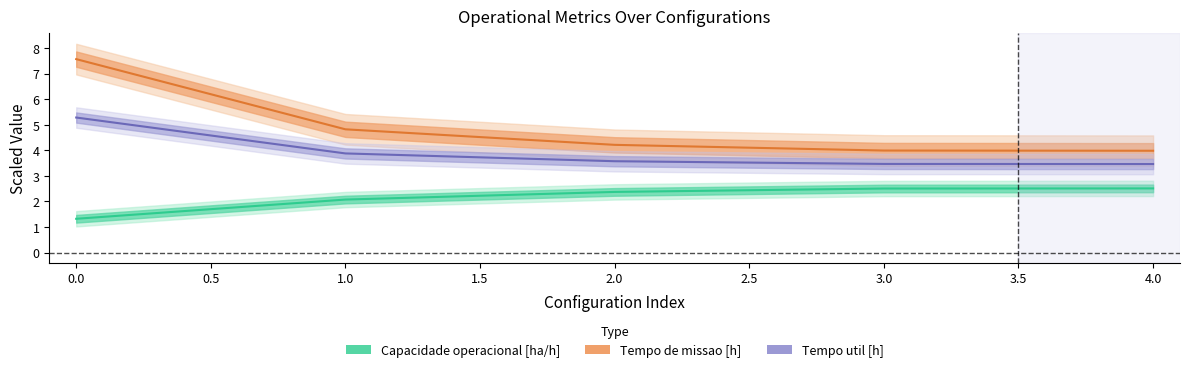

What is the difference between the second highest and minimum values in the Capacidade operacional [ha/h] series?

1.2